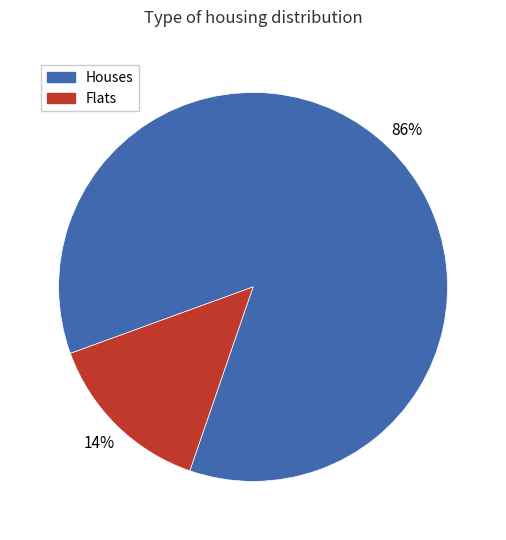

Combined, do Flats and Houses account for over 50%?

Yes